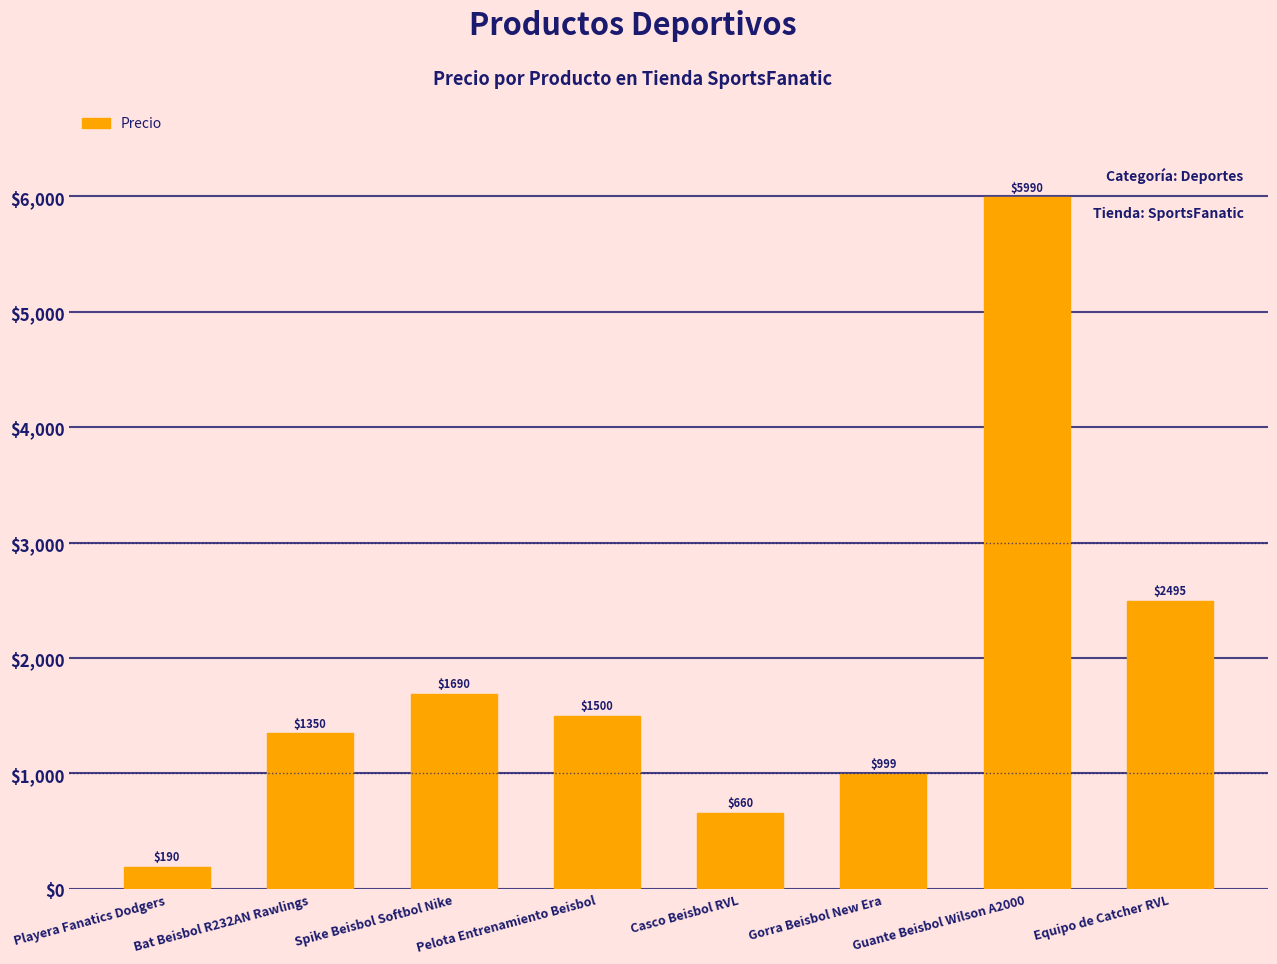

What is the change in value from Bat Beisbol R232AN Rawlings to Casco Beisbol RVL?

-690